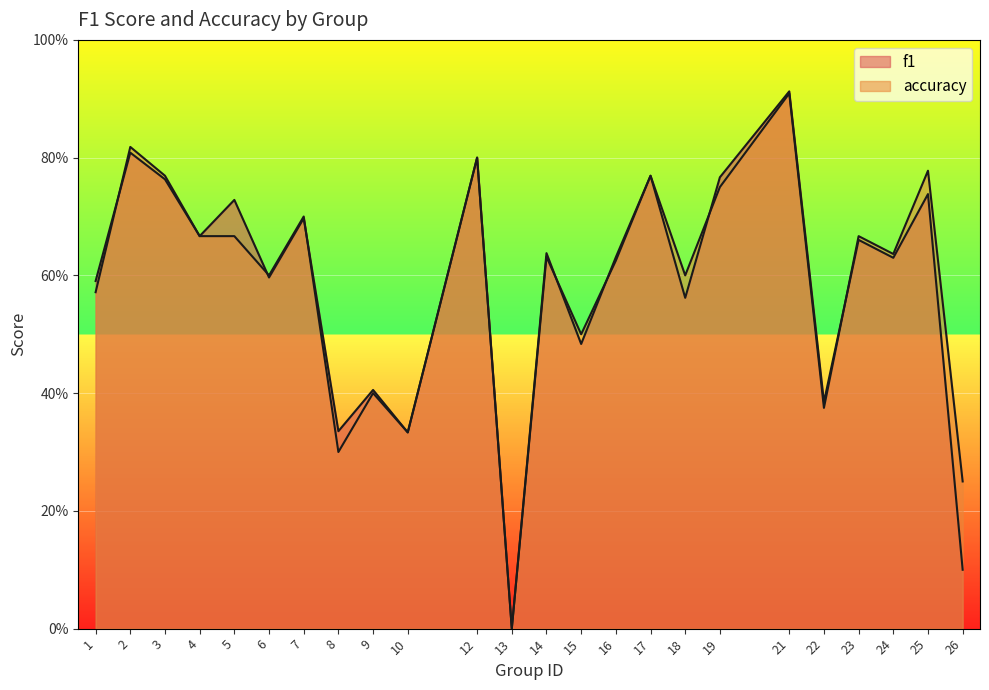

What is the difference between the second highest and second lowest values in the accuracy series?

0.6